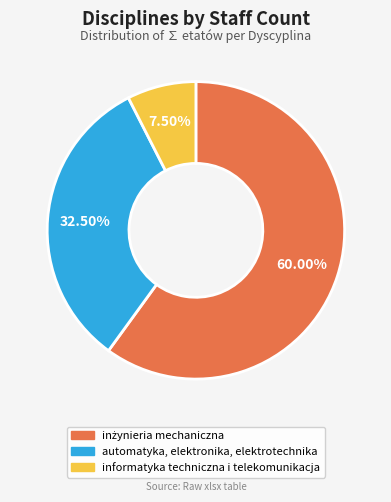

Do automatyka, elektronika, elektrotechnika and informatyka techniczna i telekomunikacja together represent more than half of the pie?

No